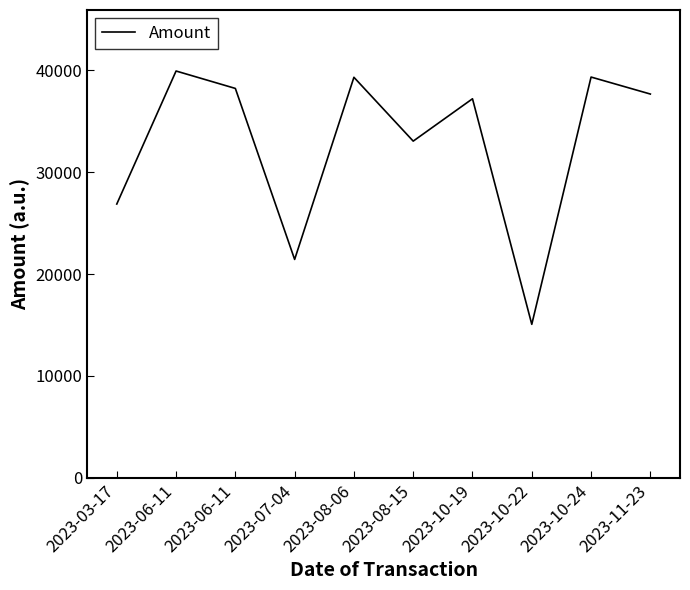

Rank the categories by value from highest to lowest.

2023-06-11, 2023-10-24, 2023-08-06, 2023-06-11, 2023-11-23, 2023-10-19, 2023-08-15, 2023-03-17, 2023-07-04, 2023-10-22